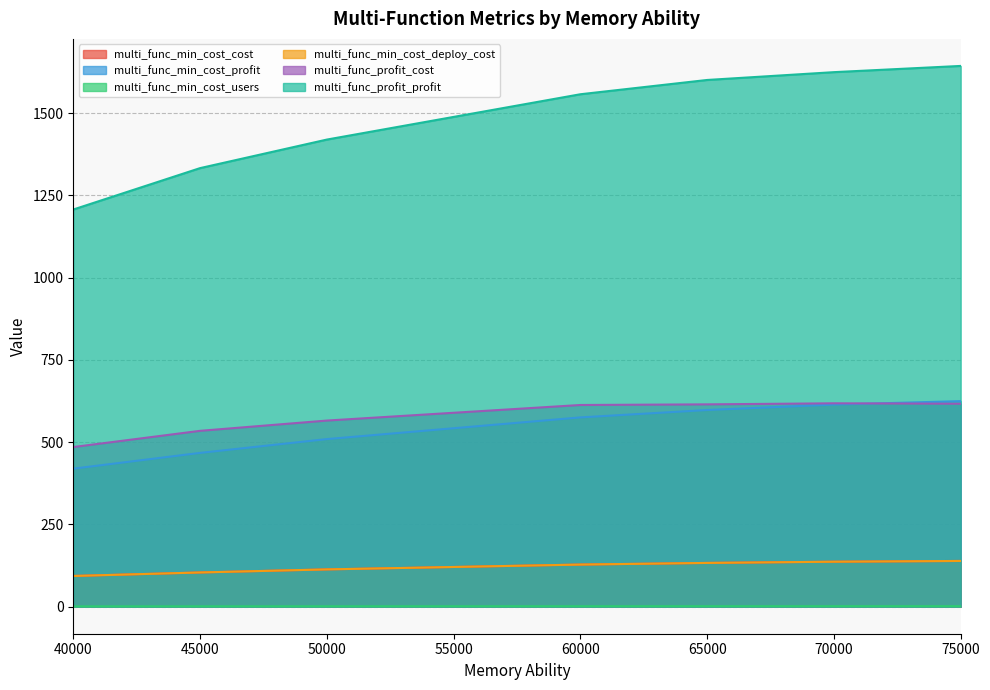

Between 40000 and 70000, which series saw the biggest shift?

multi_func_profit_profit